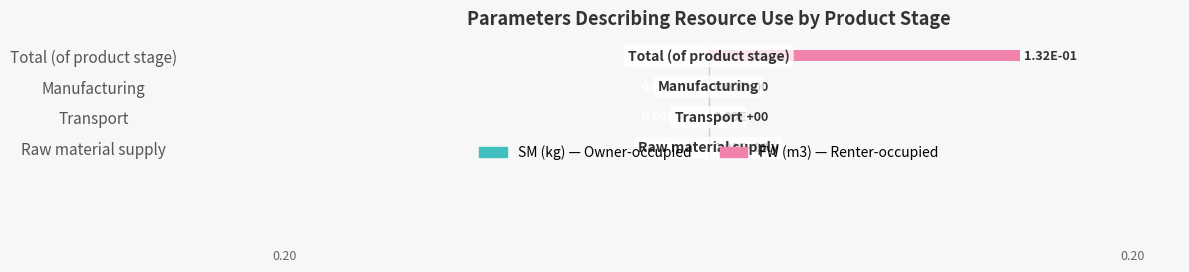

The value at Transport is 0.0. True or false?

True